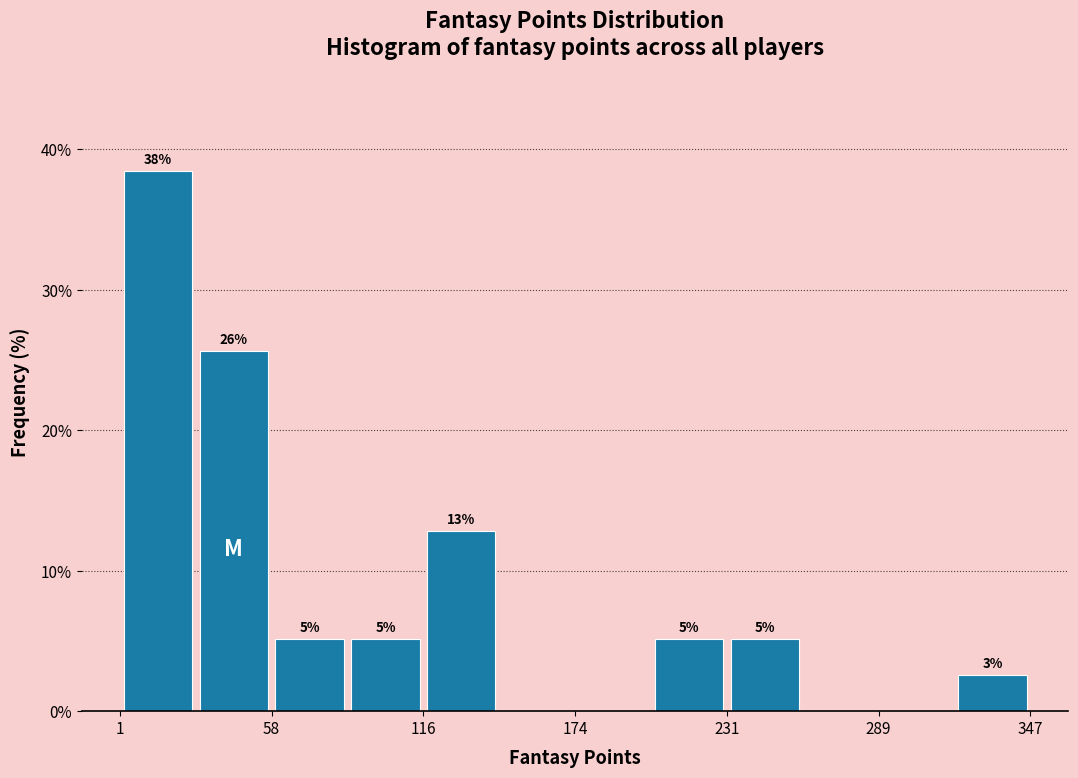

Read against the x-axis, roughly where is the centre of the tallest bar?

20